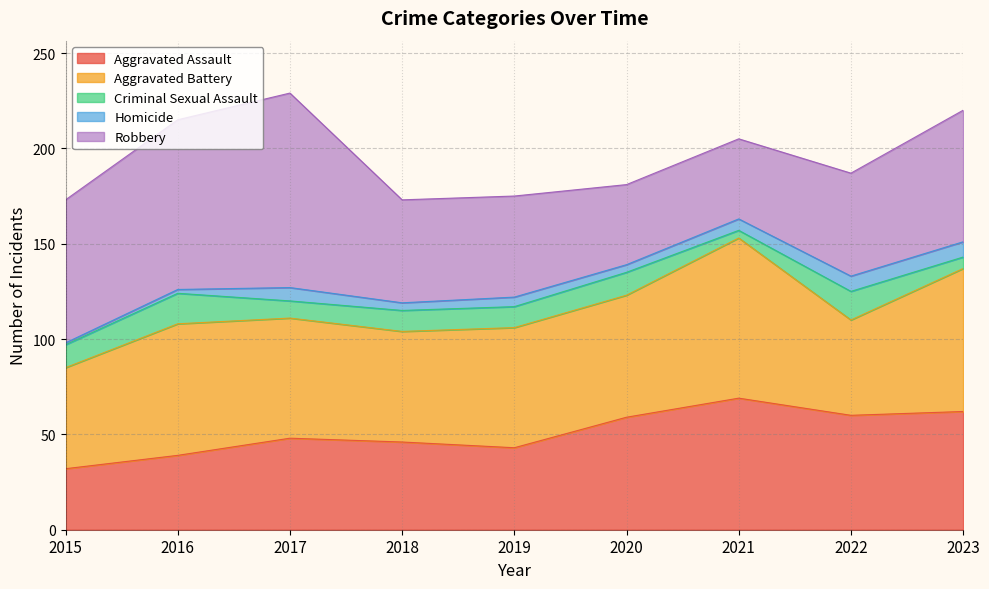

Which series changed the most between 2017 and 2021?

Robbery